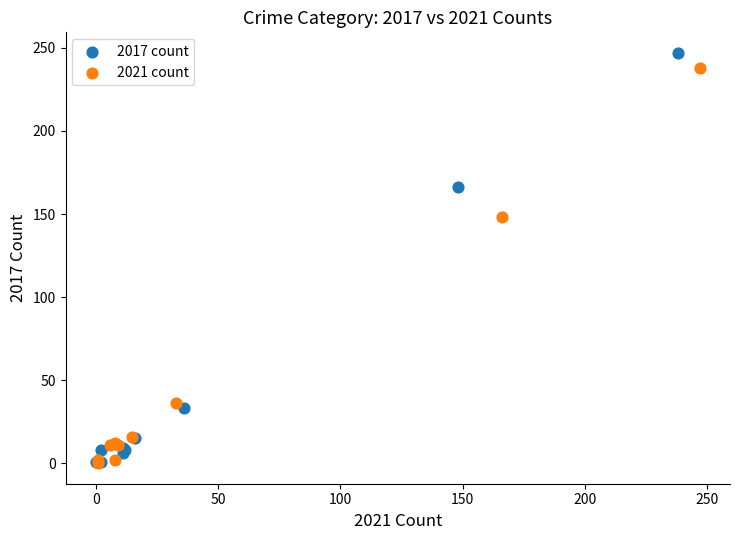

Which series has the largest Y range (max minus min)?

2017 count